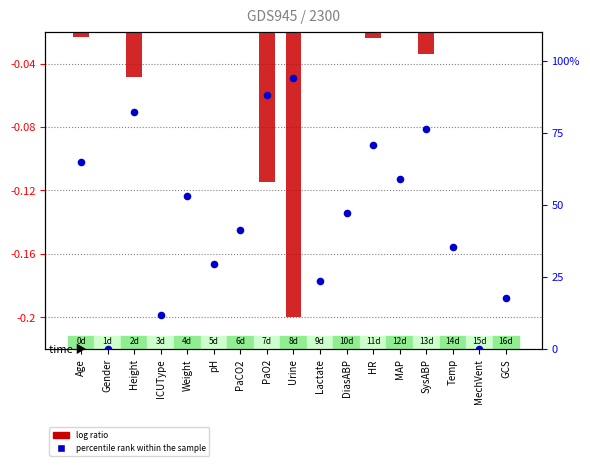

Is the value of log ratio at Lactate greater than the value of percentile rank within the sample at SysABP?

No